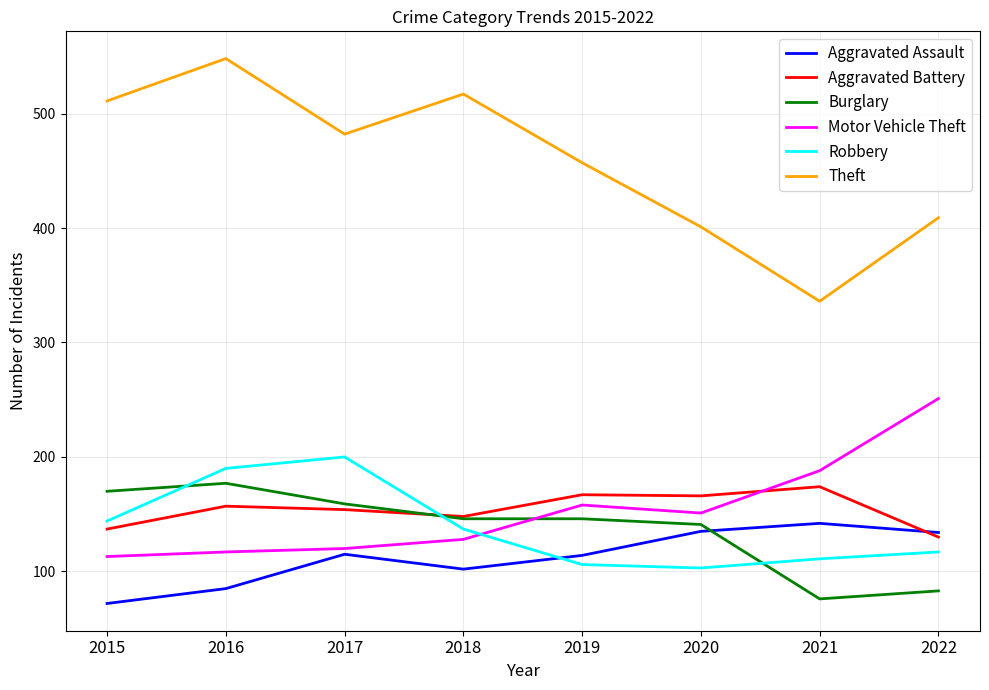

The value of Theft at 2017 is 482. True or false?

True